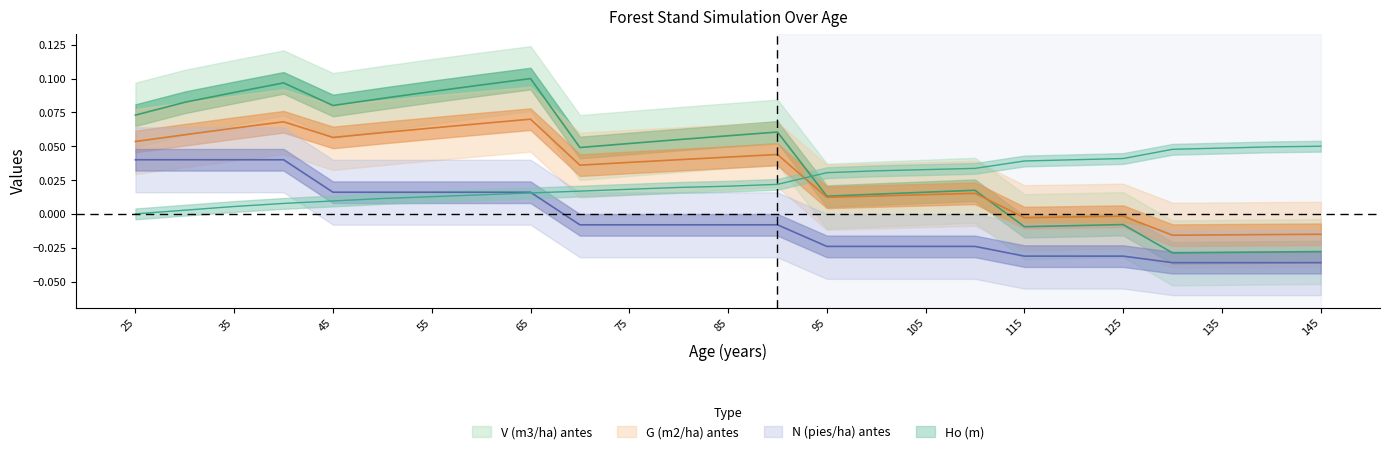

How many values in V (m3/ha) antes are above zero?

18